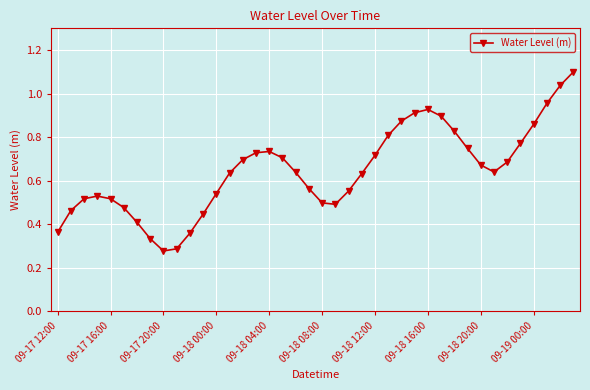

True or false: there are more than 2 points higher than both neighbors.

True